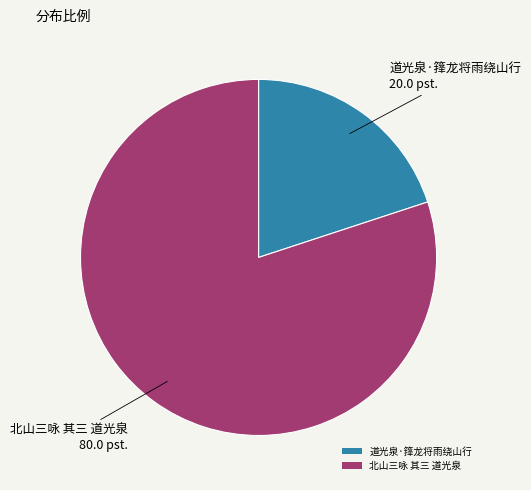

Is 北山三咏 其三 道光泉 the majority of the pie?

Yes